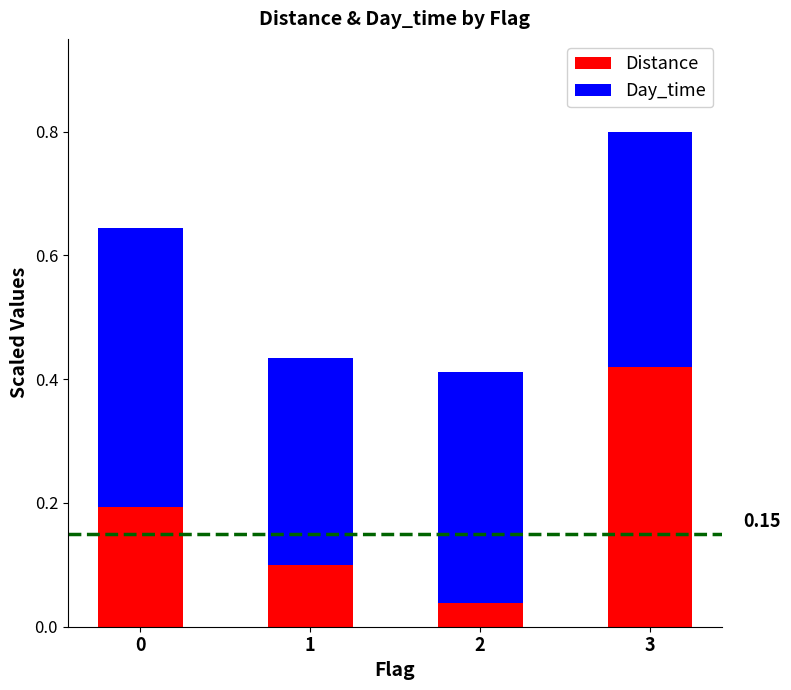

What is the total value across all series at 3?

0.8